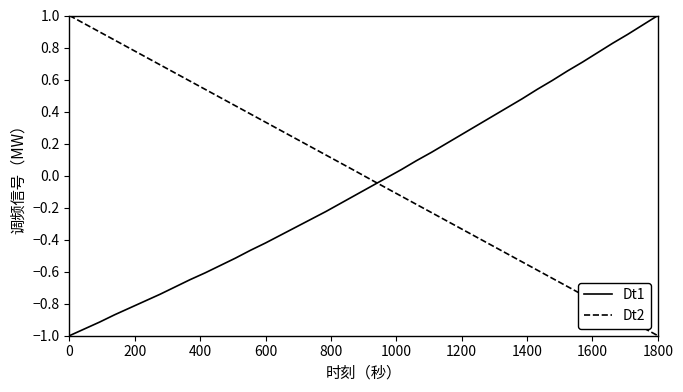

True or false: Dt2 and Dt1 cross at least once.

True